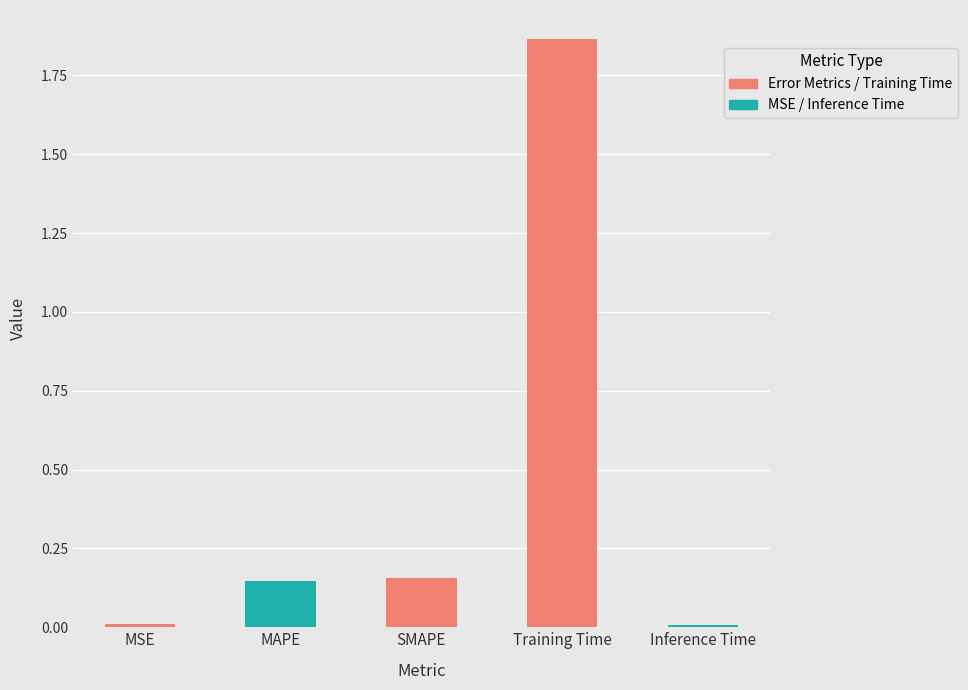

Does the chart contain any negative values?

No